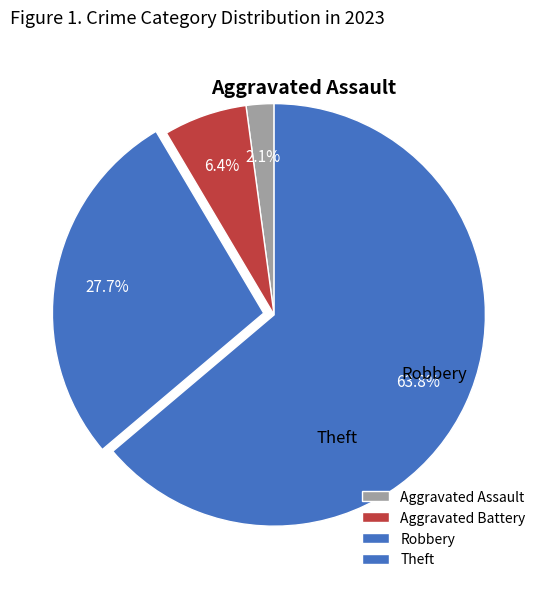

How many segments does this pie chart have?

4